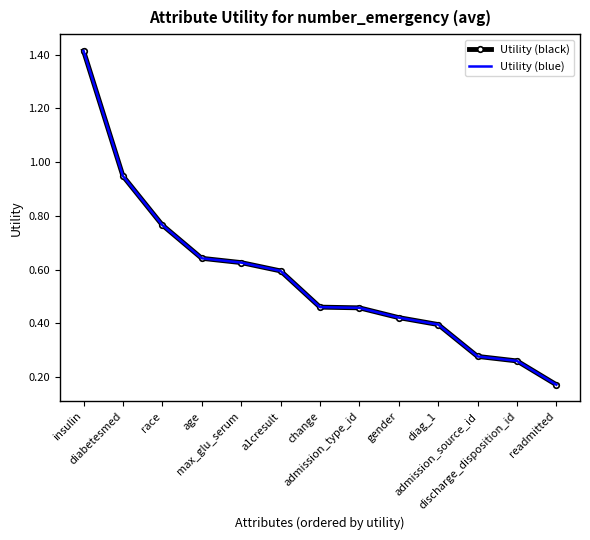

What is the value of the Utility (blue) point at the 1st from the left?

1.4